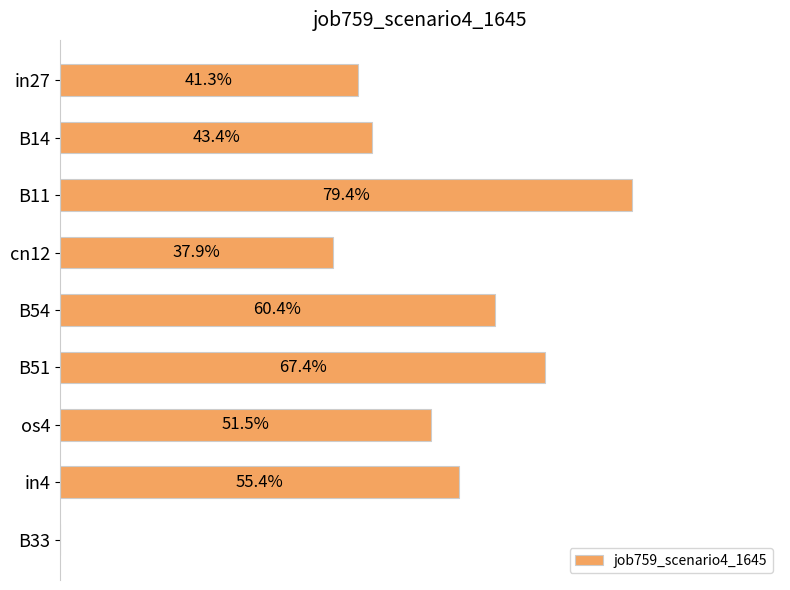

Are the bars horizontal?

Yes